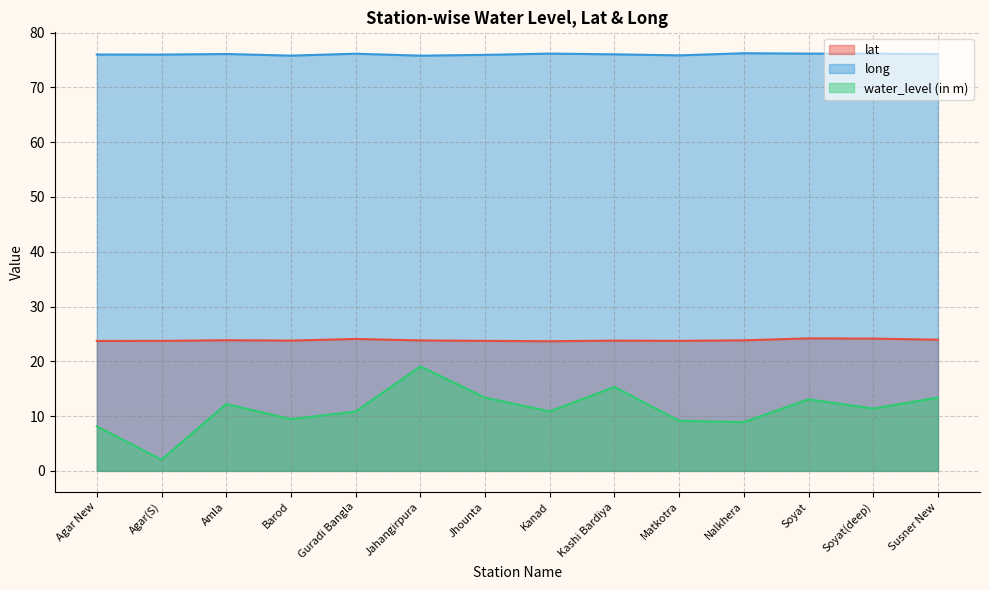

Which has a higher value, Jahangirpura or Kanad?

Jahangirpura